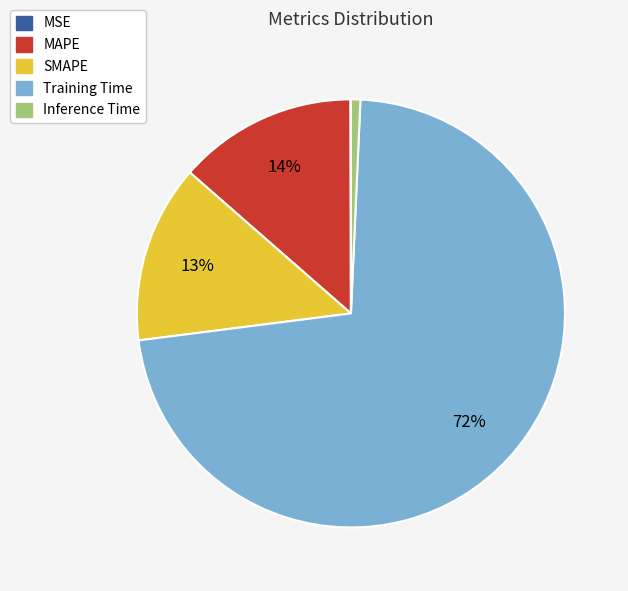

To the nearest percent, what is the combined percentage of Inference Time and Training Time?

73%